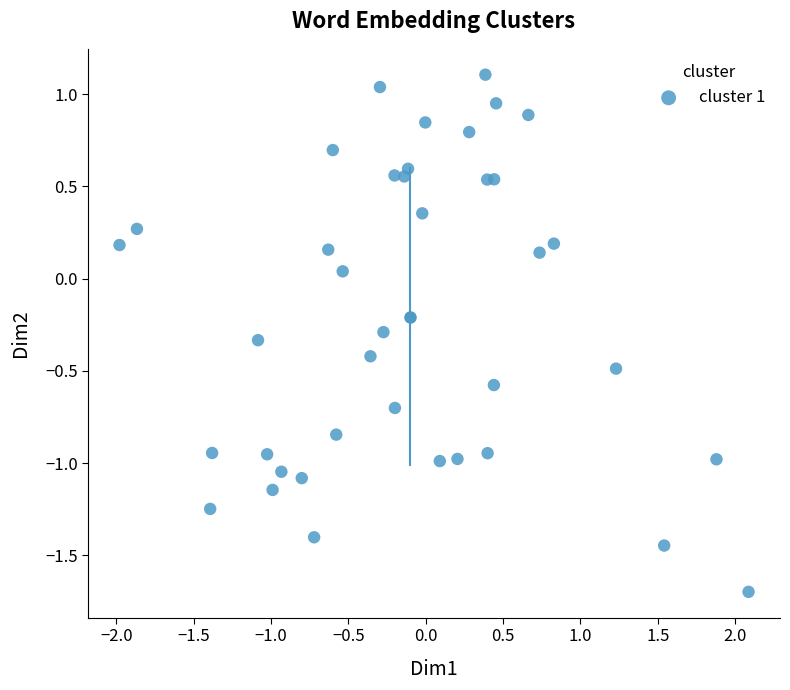

What is the range of Y values (max minus min)?

2.8